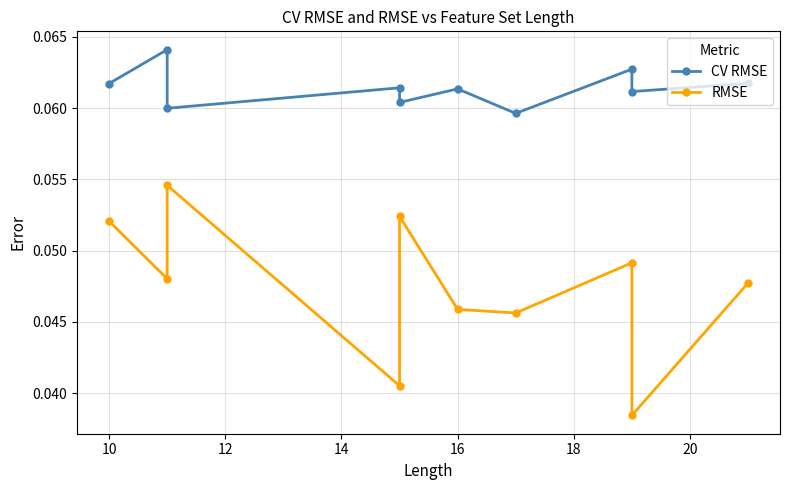

How many lines are shown in the chart?

2